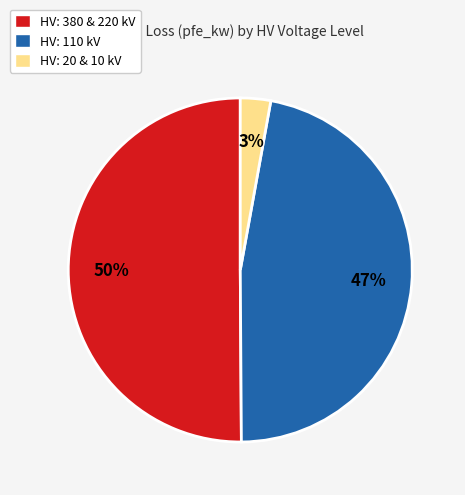

Which category has the biggest portion of the pie?

HV: 380 & 220 kV